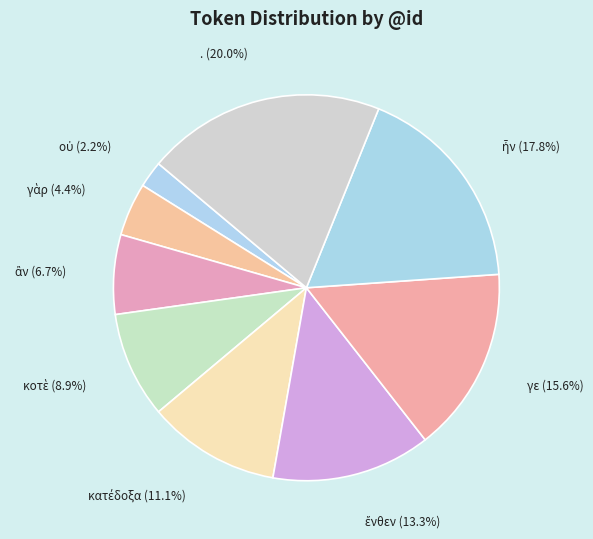

What is the largest slice in the pie chart?

.